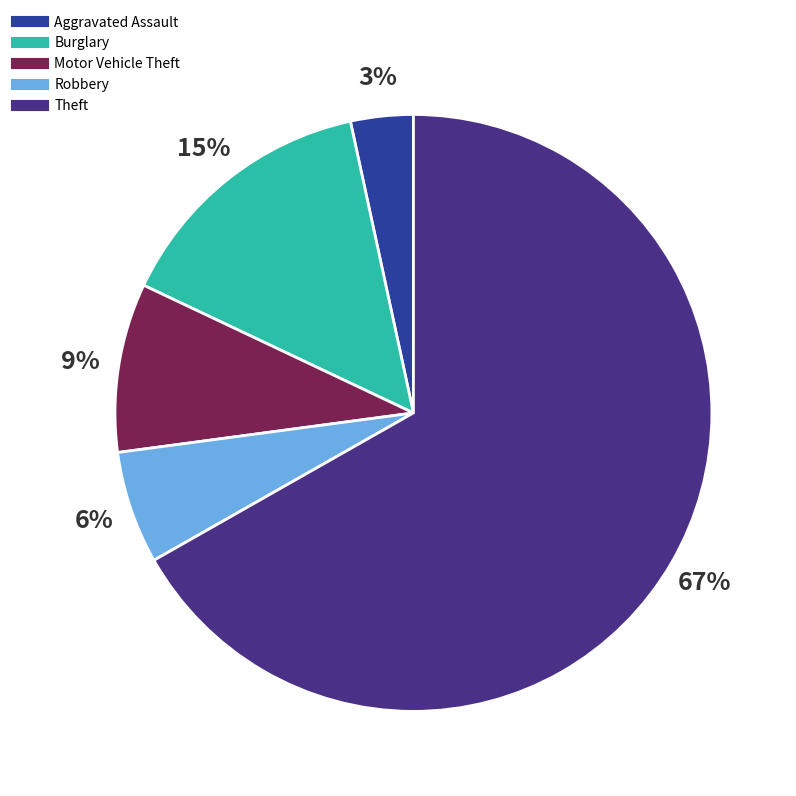

Is there a majority slice in this chart?

Yes